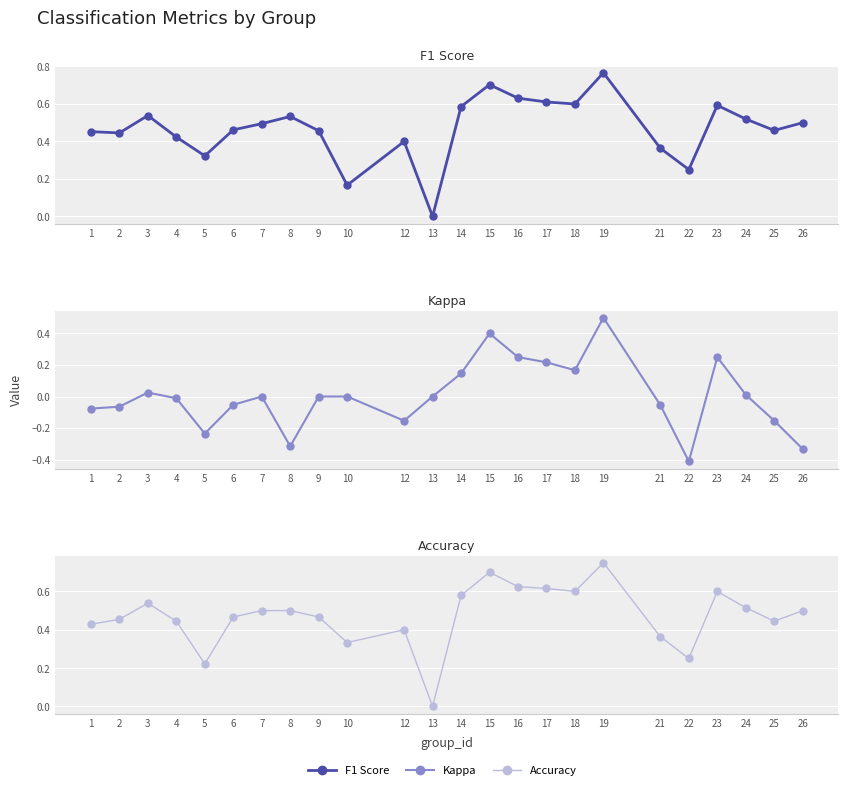

Reading left to right, transcribe all the data shown in this chart.

F1 Score: 0.5	0.4	0.5	0.4	0.3	0.5	0.5	0.5	0.5	0.2	0.4	0.0	0.6	0.7	0.6	0.6	0.6	0.8	0.4	0.2	0.6	0.5	0.5	0.5
Kappa: -0.1	-0.1	0.0	-0.0	-0.2	-0.1	0.0	-0.3	0.0	0.0	-0.2	0.0	0.1	0.4	0.2	0.2	0.2	0.5	-0.1	-0.4	0.2	0.0	-0.2	-0.3
Accuracy: 0.4	0.5	0.5	0.4	0.2	0.5	0.5	0.5	0.5	0.3	0.4	0.0	0.6	0.7	0.6	0.6	0.6	0.8	0.4	0.2	0.6	0.5	0.4	0.5